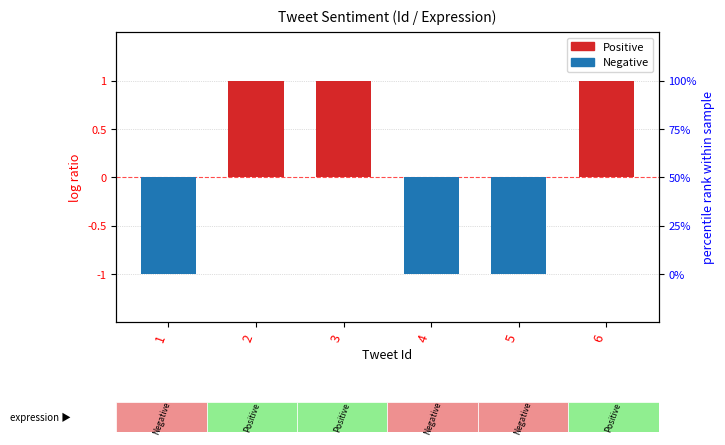

Which series has the largest range (max minus min)?

Positive